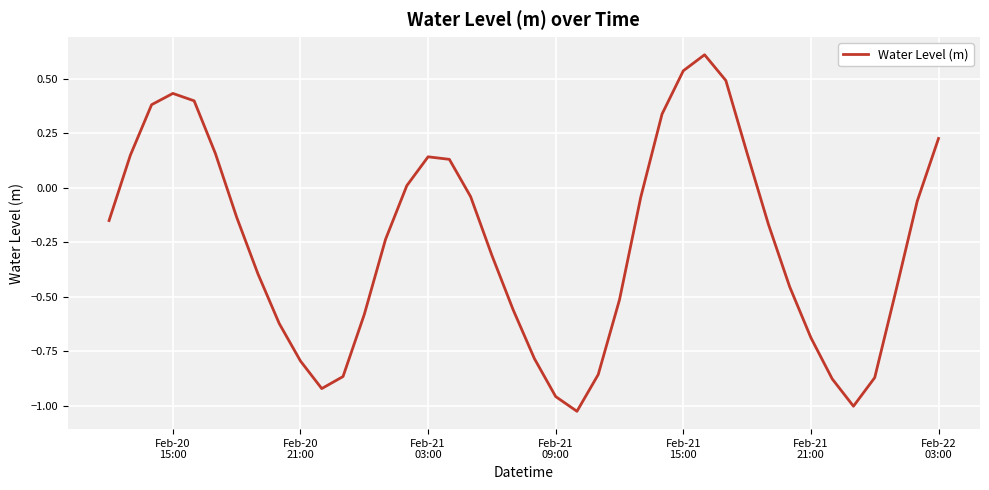

What is the greatest value displayed?

0.6